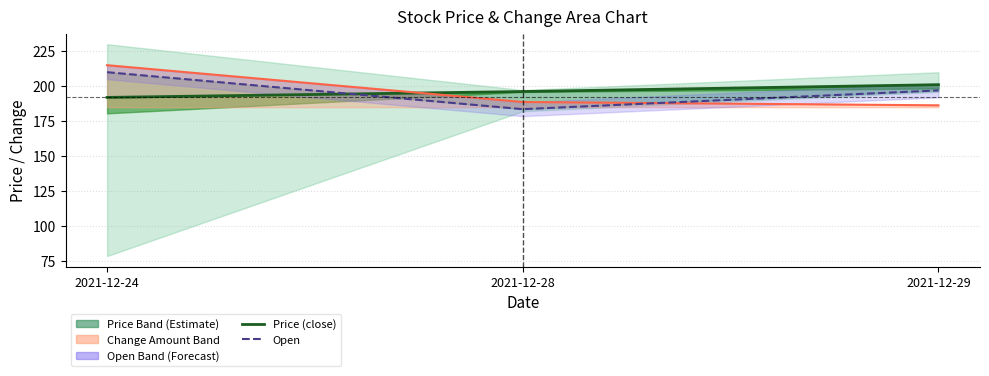

What is the value of the Open point at the 1st from the left?

210.0